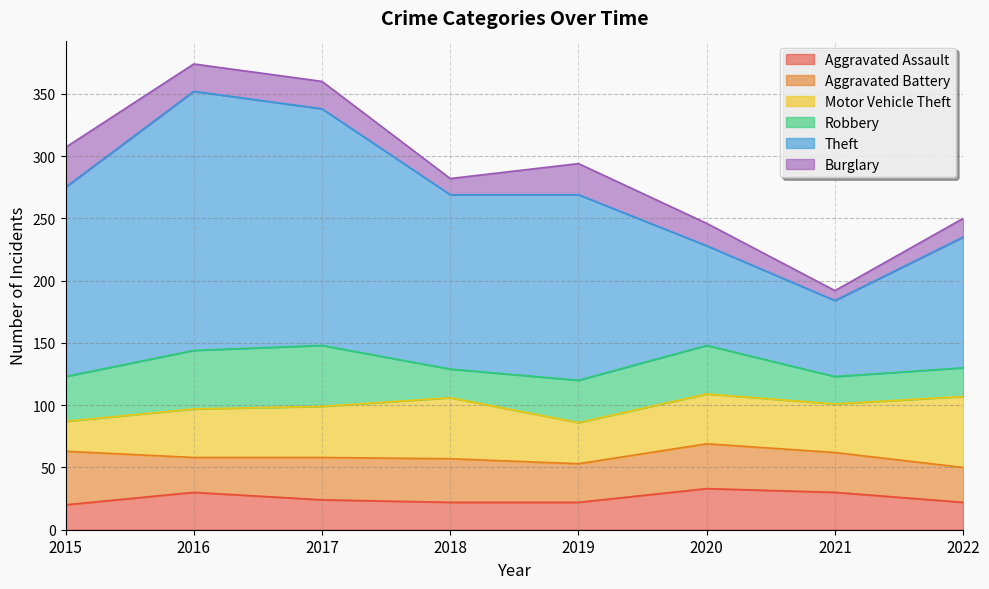

What is the maximum value shown in the chart?

208